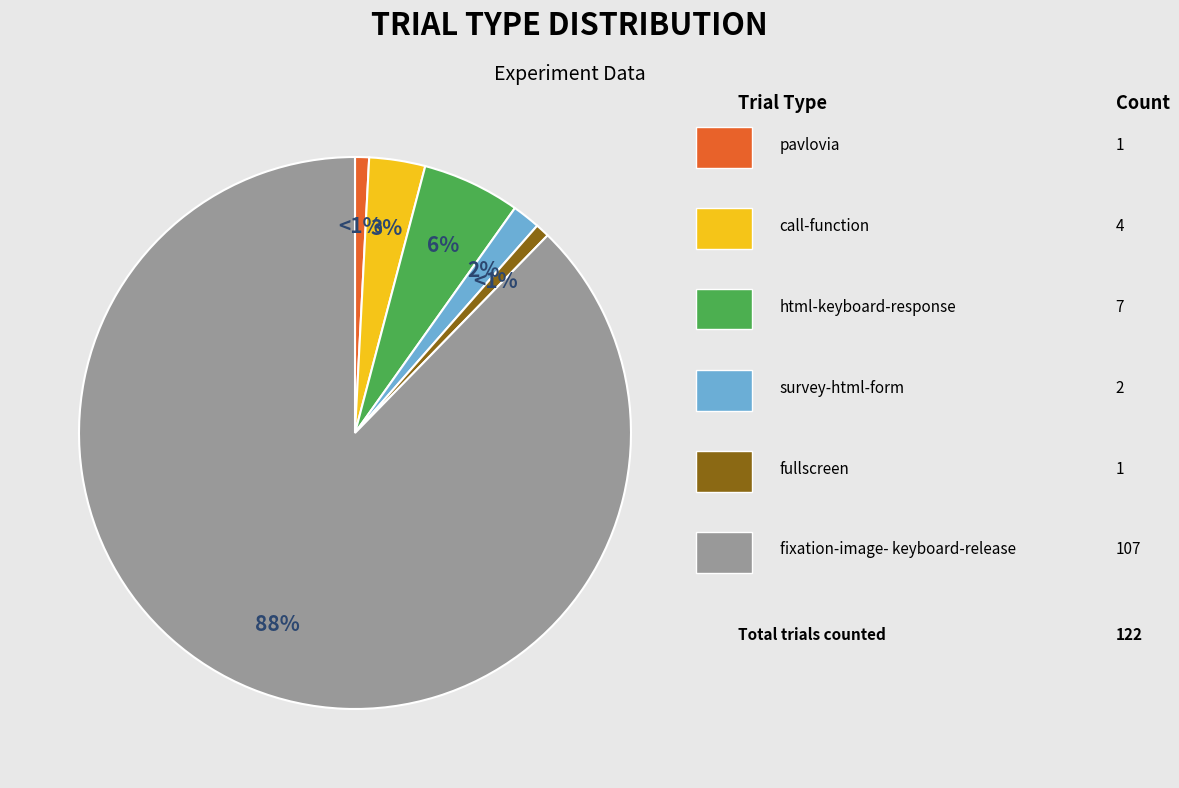

To the nearest percent, what is the average slice percentage?

17%